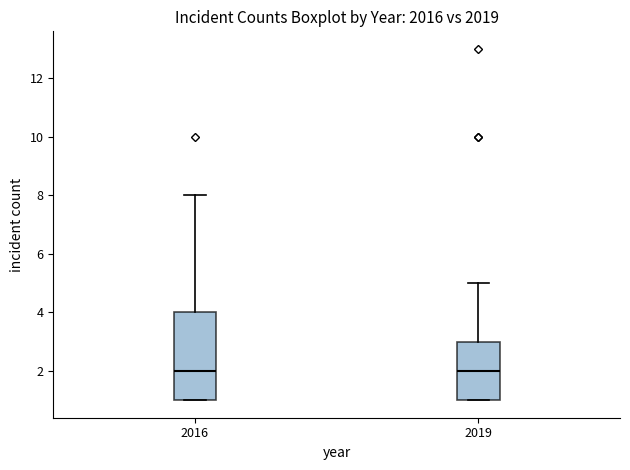

Reading left to right, read every box against the y-axis: the position of its median line, the range the box covers, and the ends of its whiskers. The values are not printed on the chart, so give them approximately, as read against the axis.

2016: median 2, box 1 to 4, whiskers 1 to 8
2019: median 2, box 1 to 3, whiskers 1 to 5